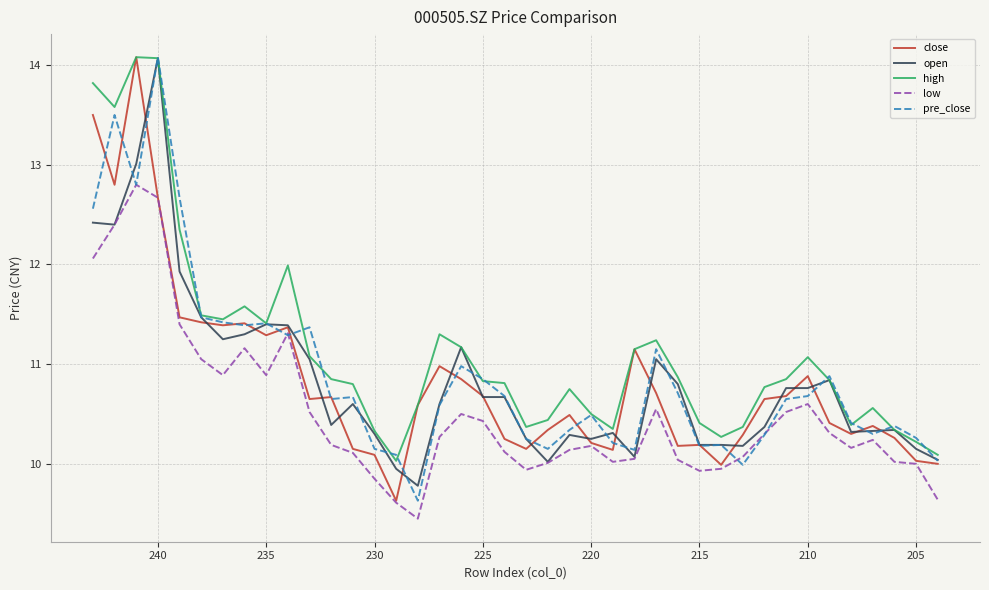

How many interior local valleys does the low series have?

7